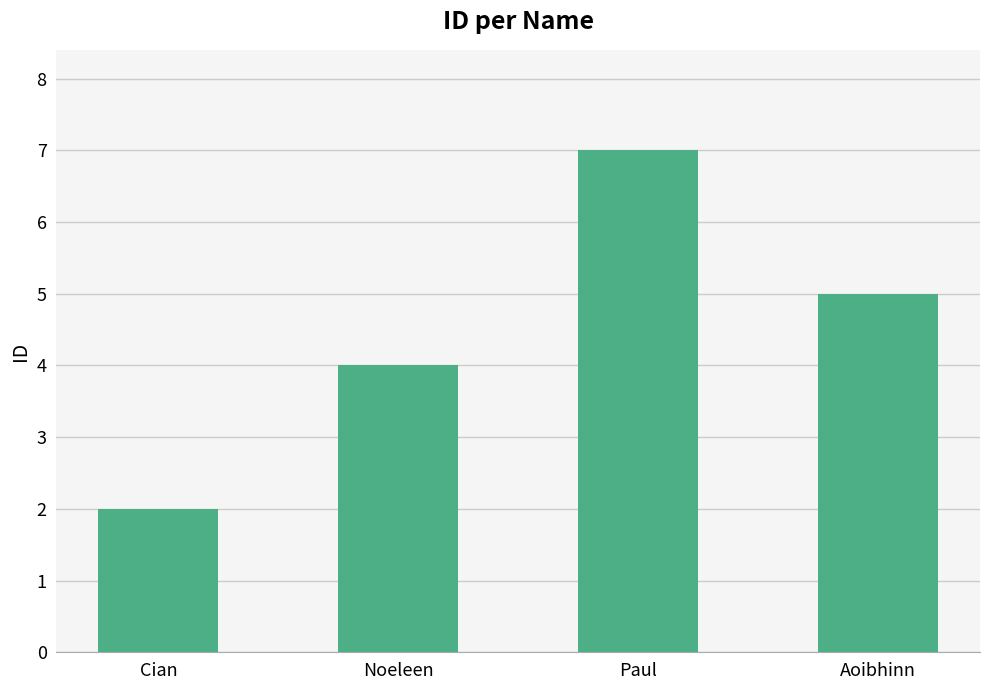

List the labels in order of value, smallest first.

Cian, Noeleen, Aoibhinn, Paul